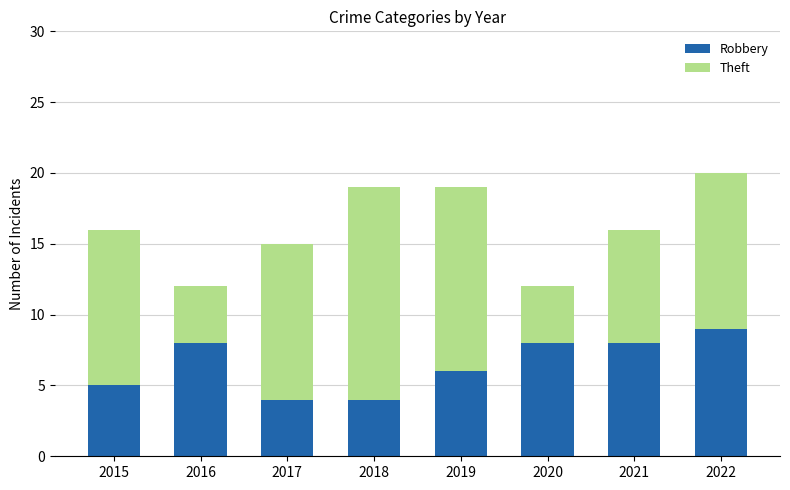

What is the total value across all series at 2020?

12